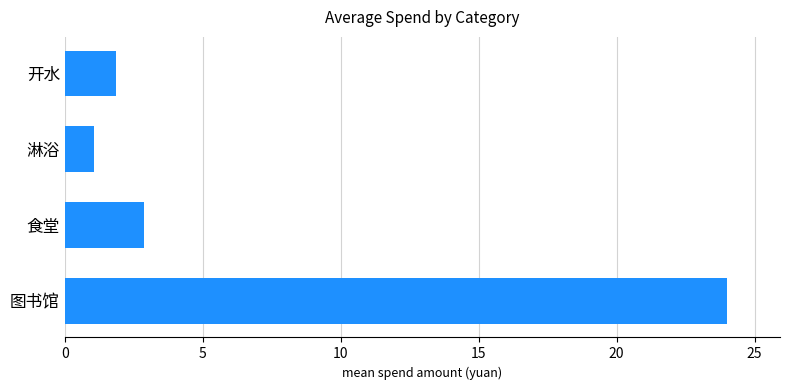

The chart shows a value of 9.2 at 图书馆. True or false?

False